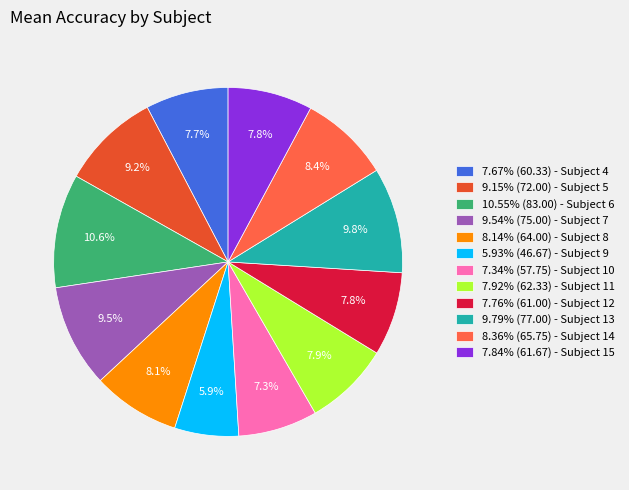

What is the ratio of the value at 7.84% (61.67) - Subject 15 to the value at 7.92% (62.33) - Subject 11?

1.0